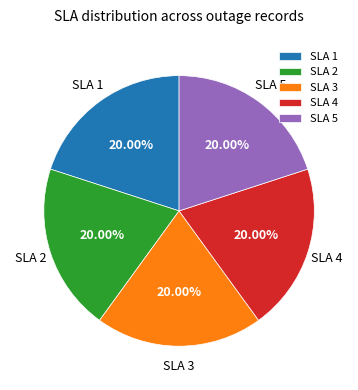

Do SLA 5 and SLA 1 together represent more than half of the pie?

No